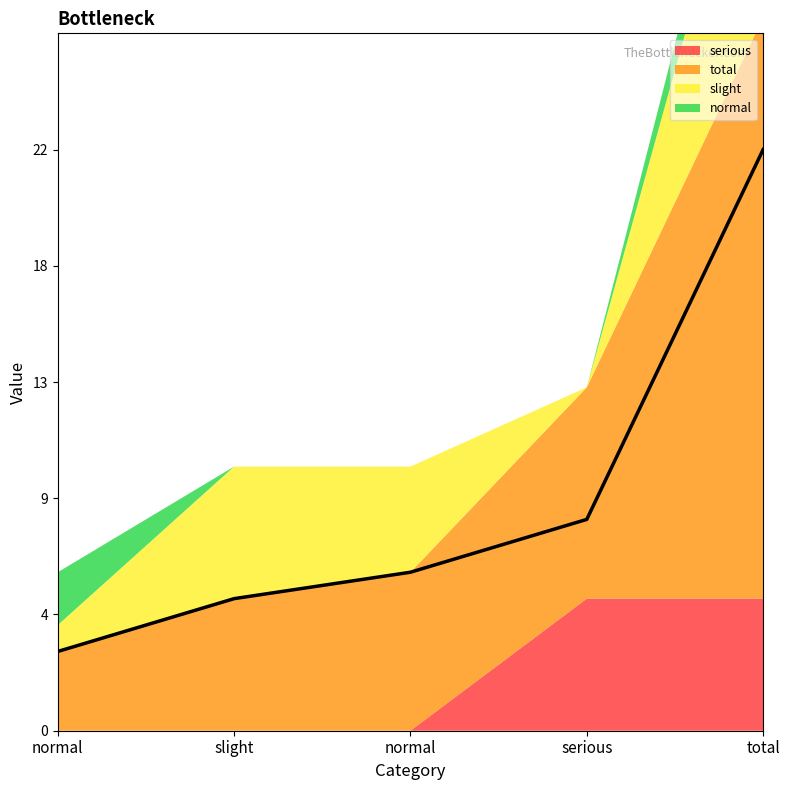

Rank the categories by value from highest to lowest.

total, serious, normal, slight, normal